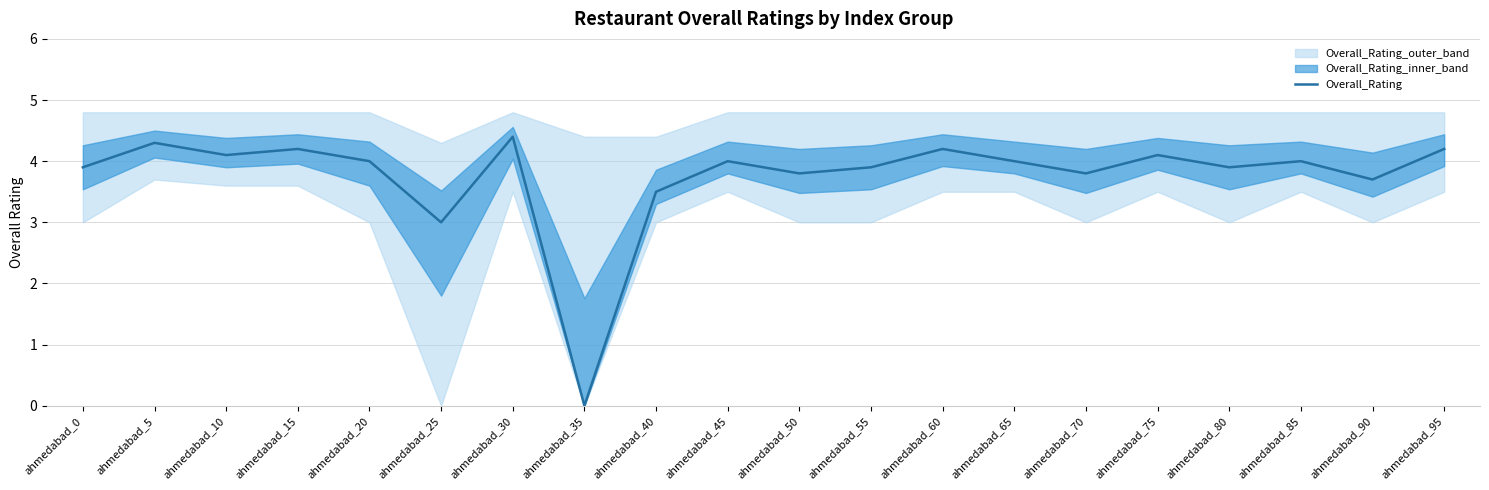

At which category does the data reach its first local peak?

ahmedabad_5